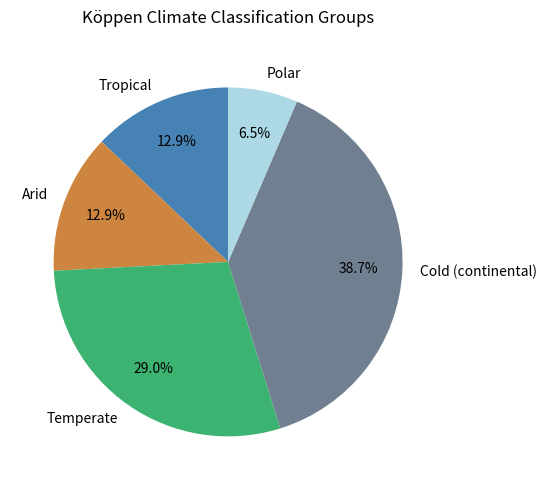

How many segments does this pie chart have?

5